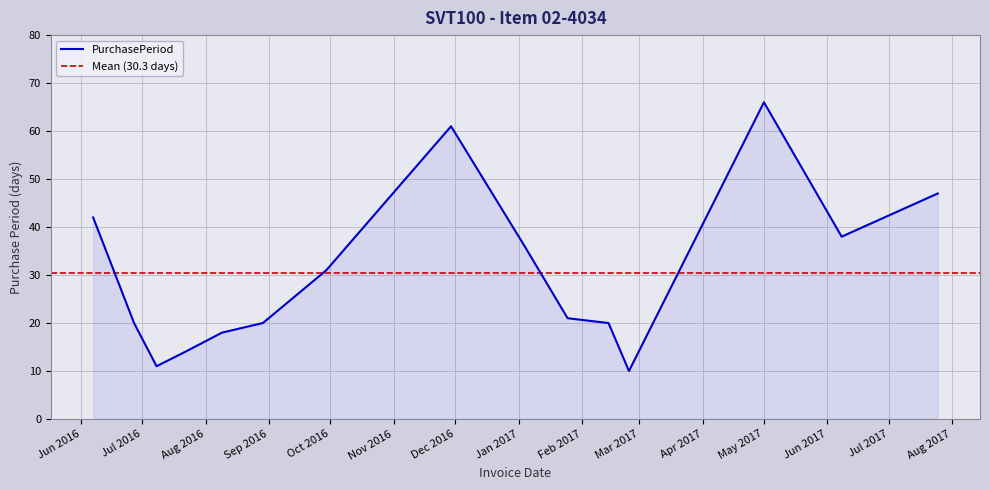

What is the lowest value of the PurchasePeriod series?

10